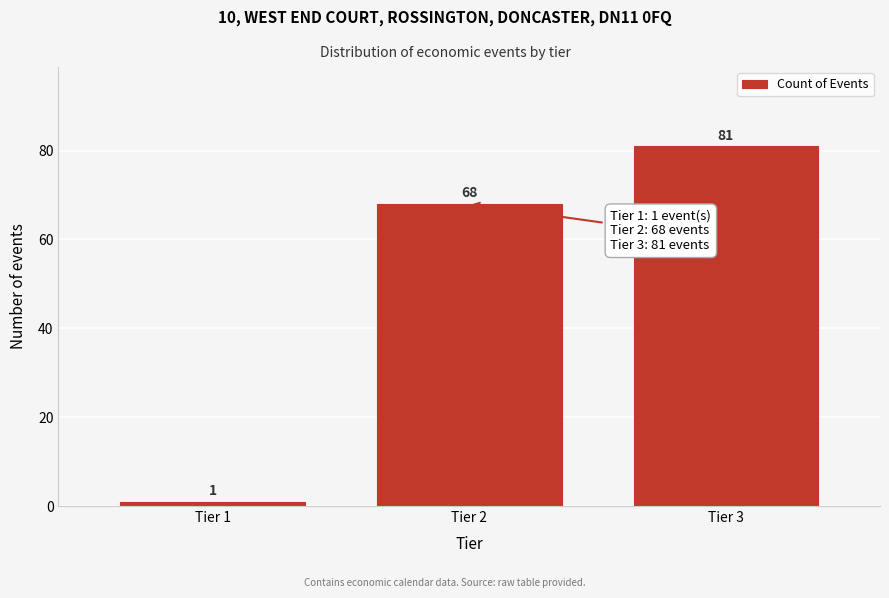

Reading left to right, list all the values displayed in this chart.

1	68	81